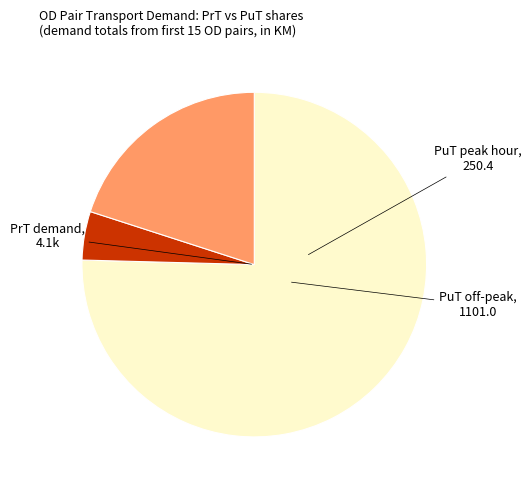

Does any single category account for the majority?

Yes